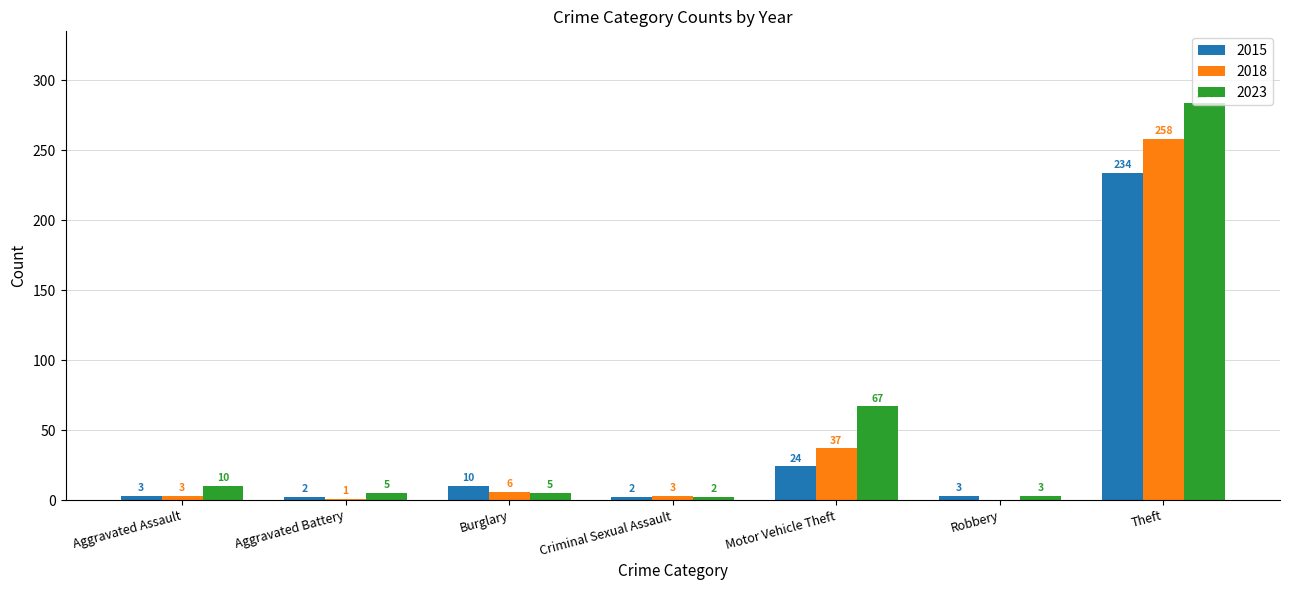

True or false: 2015 has a value of 2 at Criminal Sexual Assault.

True